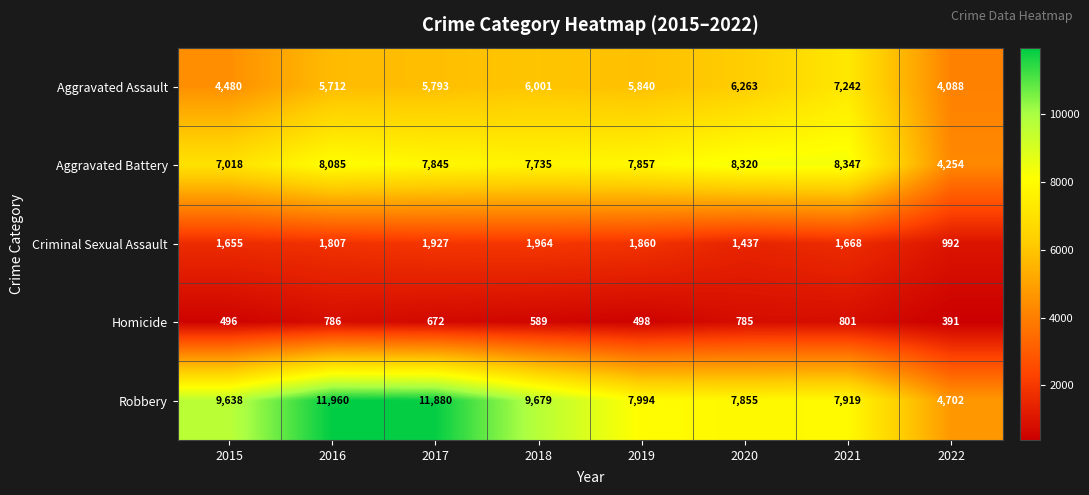

The value of Robbery at 2020 is 13587. True or false?

False